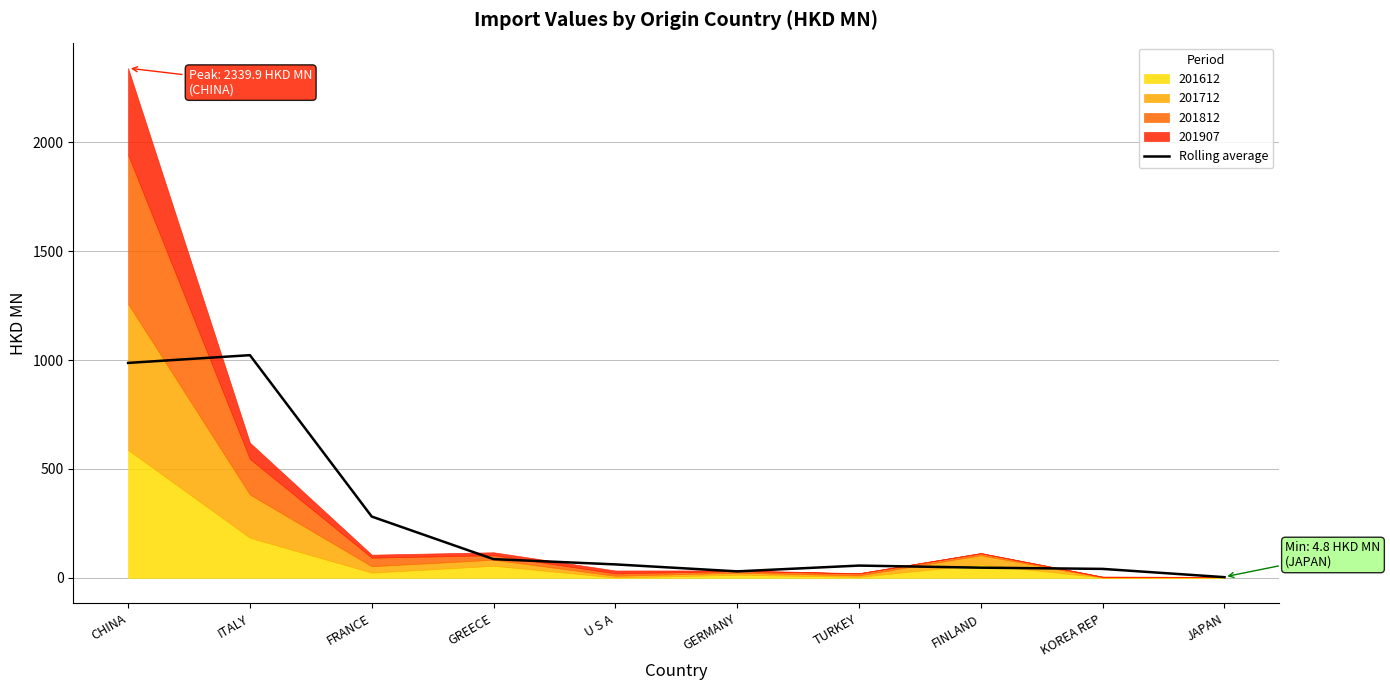

Does the chart display data point markers on the line(s)?

No